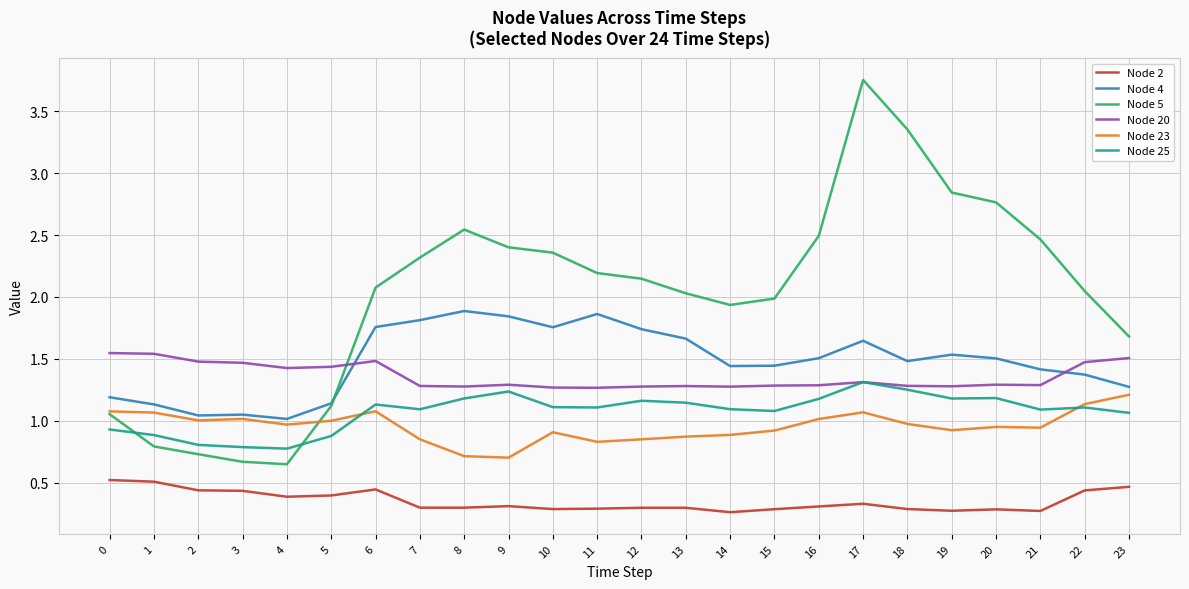

Which series changed the most between 5 and 11?

Node 5